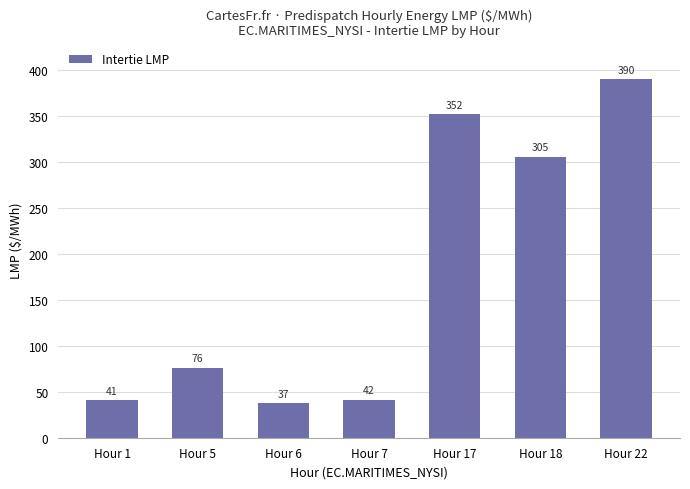

The chart shows a value of 10.2 at Hour 6. True or false?

False